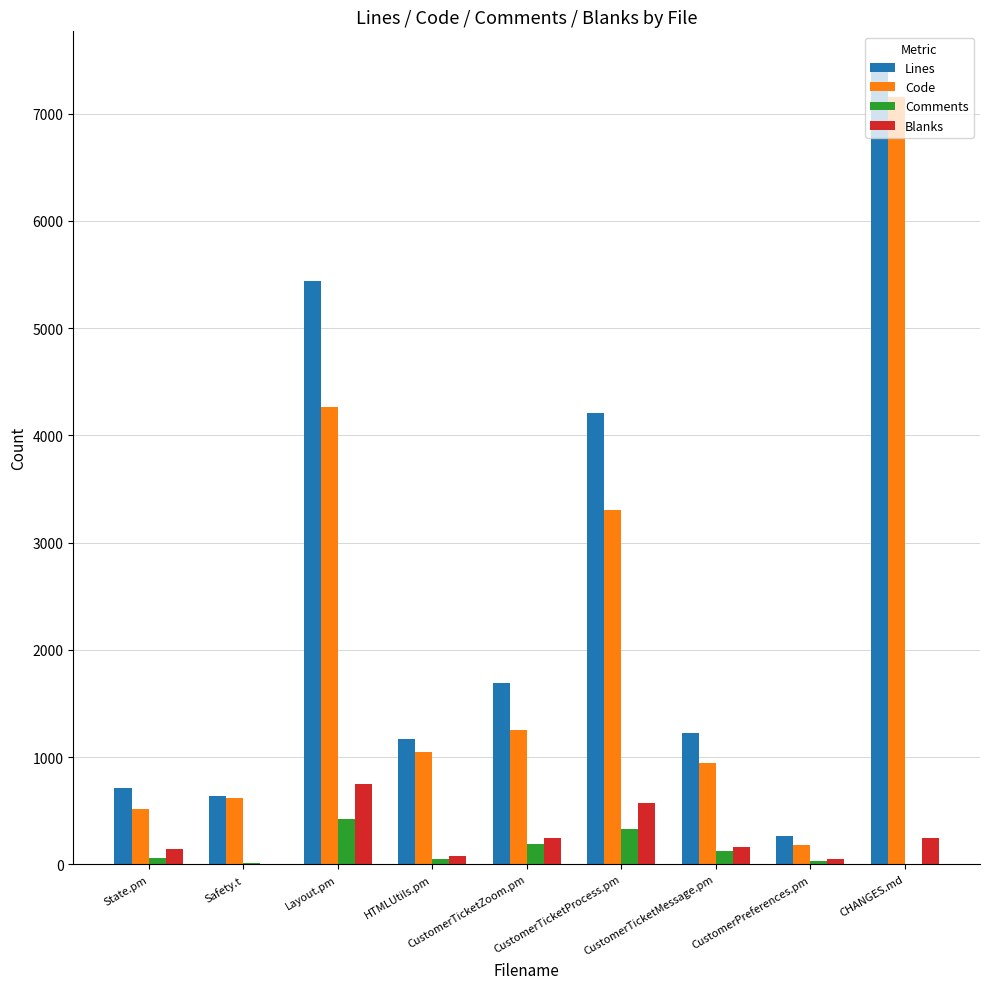

True or false: Code has a value of 182 at CustomerPreferences.pm.

True